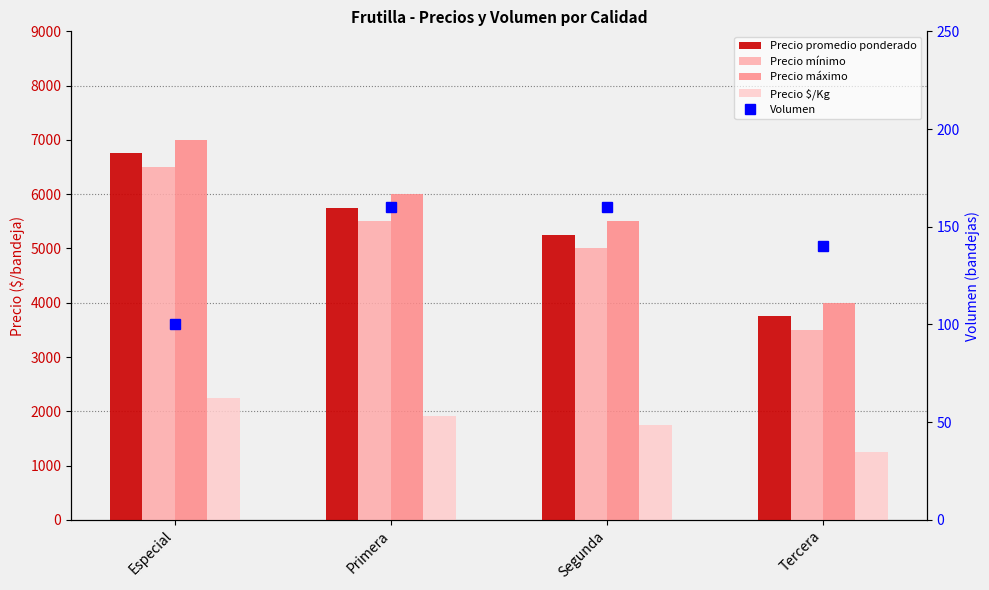

What is the label of the 2nd bar from the left?

Primera